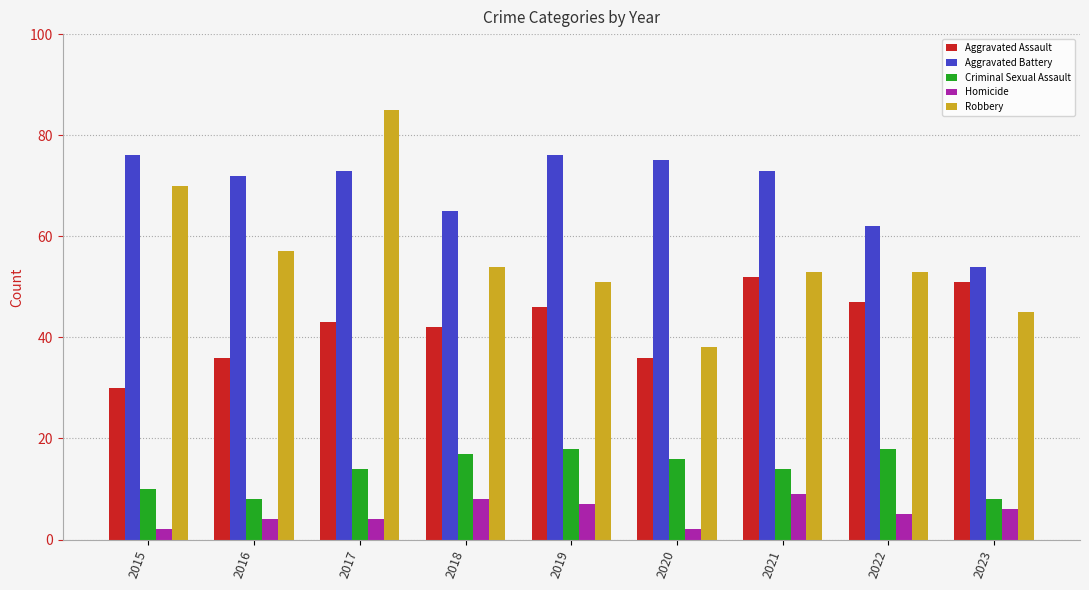

What is the total value across all series at 2016?

177